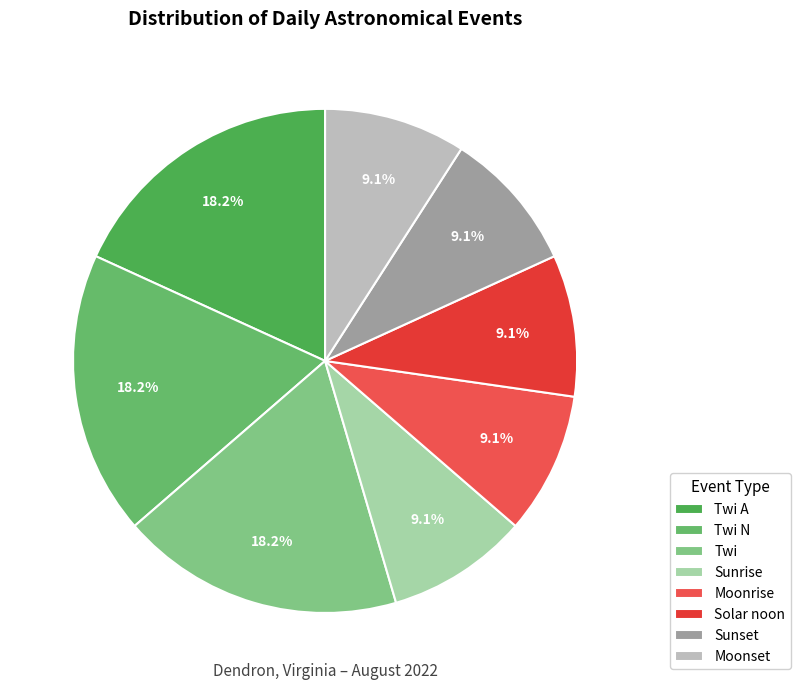

To the nearest percent, what percentage of the pie is Sunrise?

9%